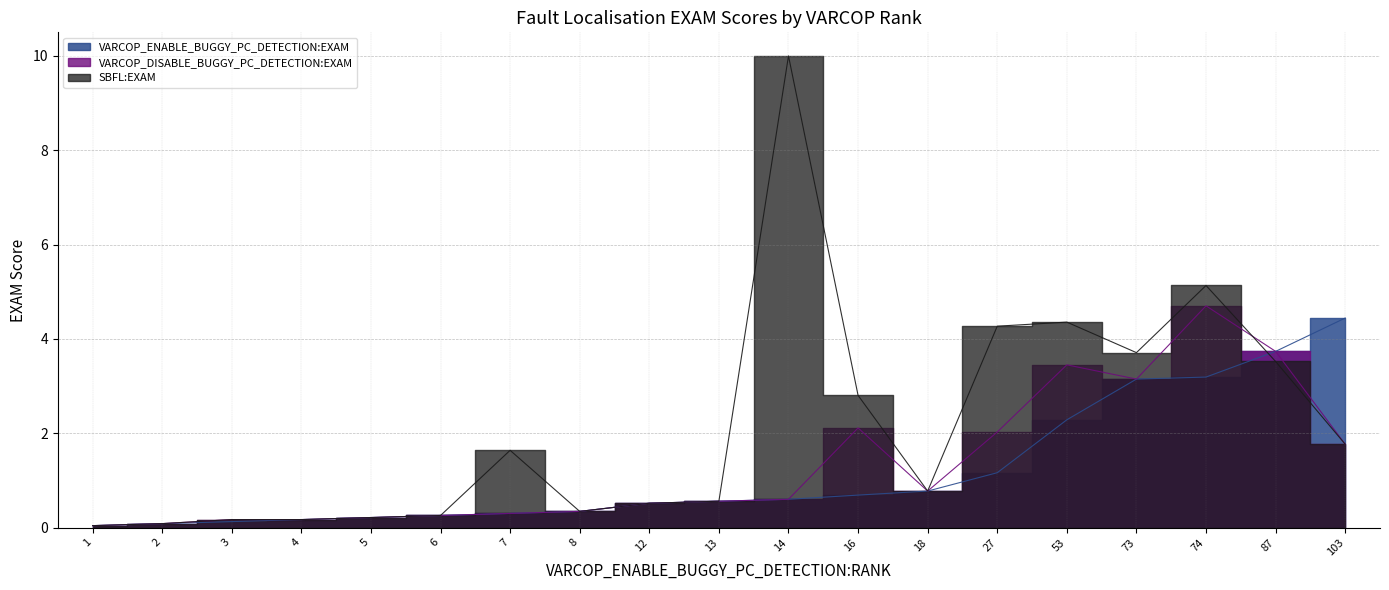

What is the value of the VARCOP_DISABLE_BUGGY_PC_DETECTION:EXAM point at the 12th from the left?

2.1